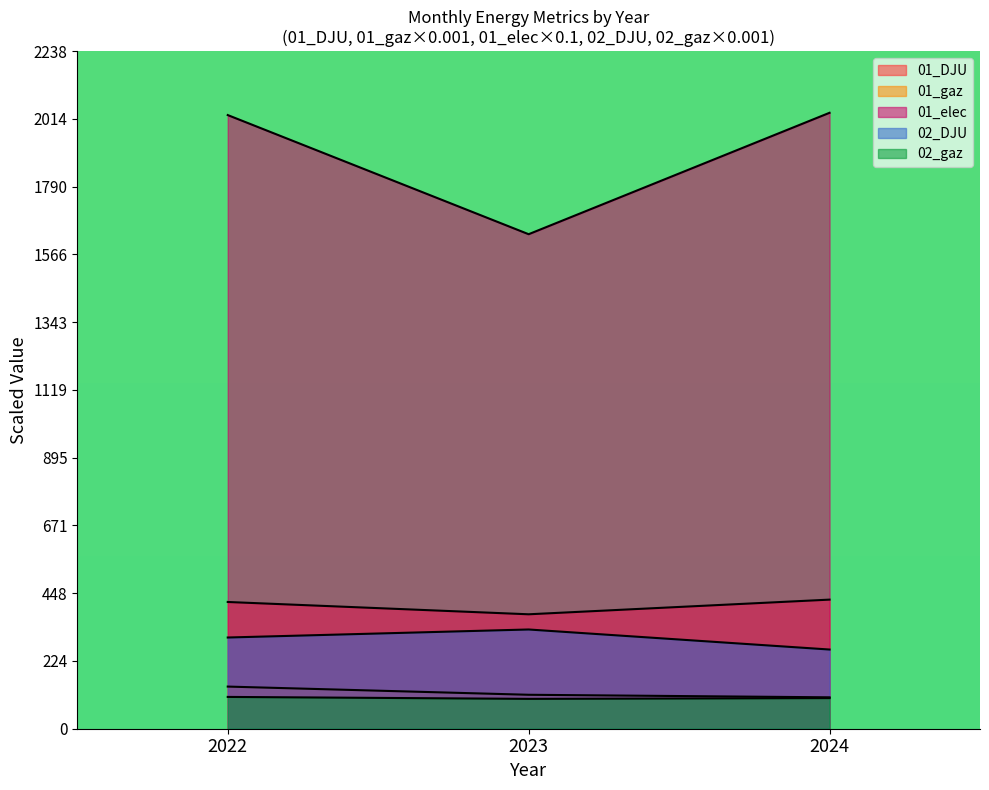

The 01_elec series shows 2026.8 at 2022. True or false?

True